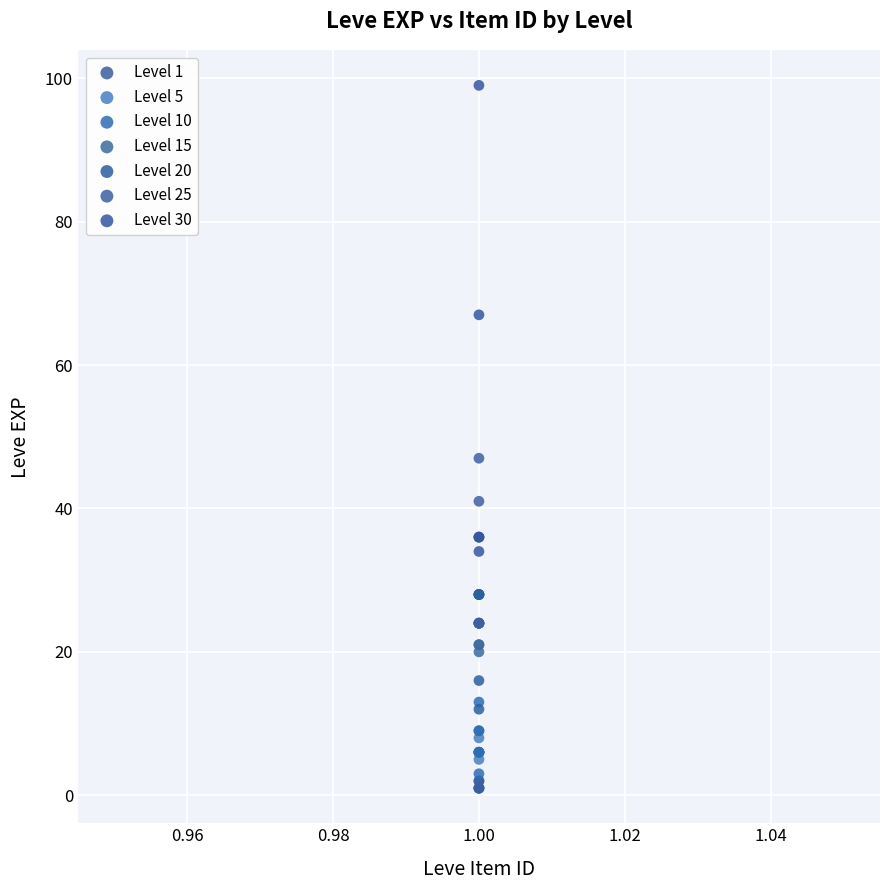

Which series reaches the minimum Y coordinate?

Level 1